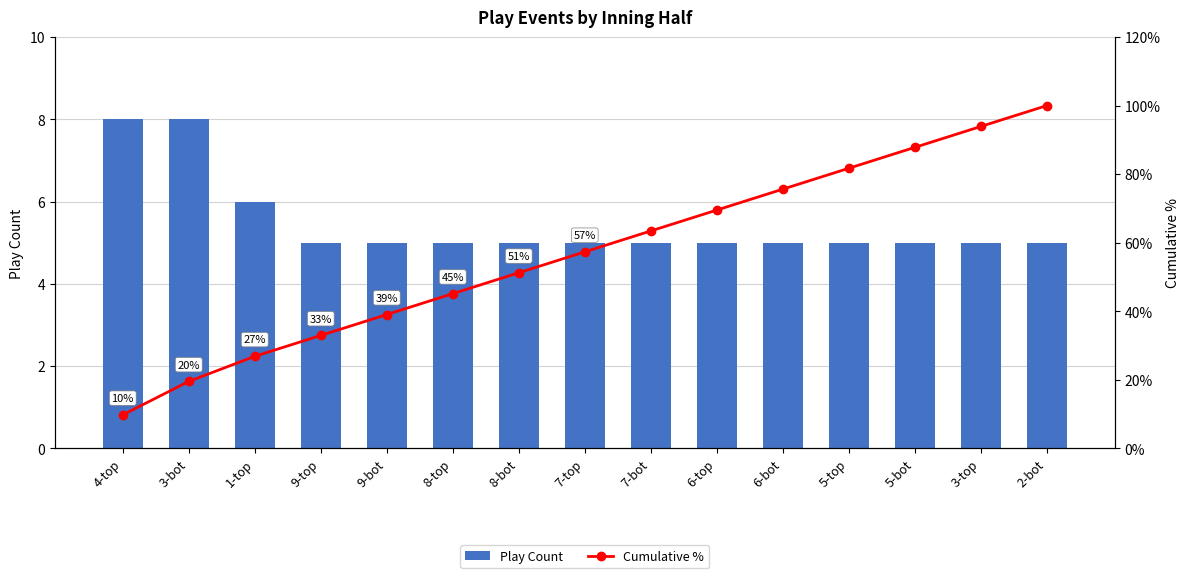

Is it true that Cumulative % equals 146.1 at 5-top?

False